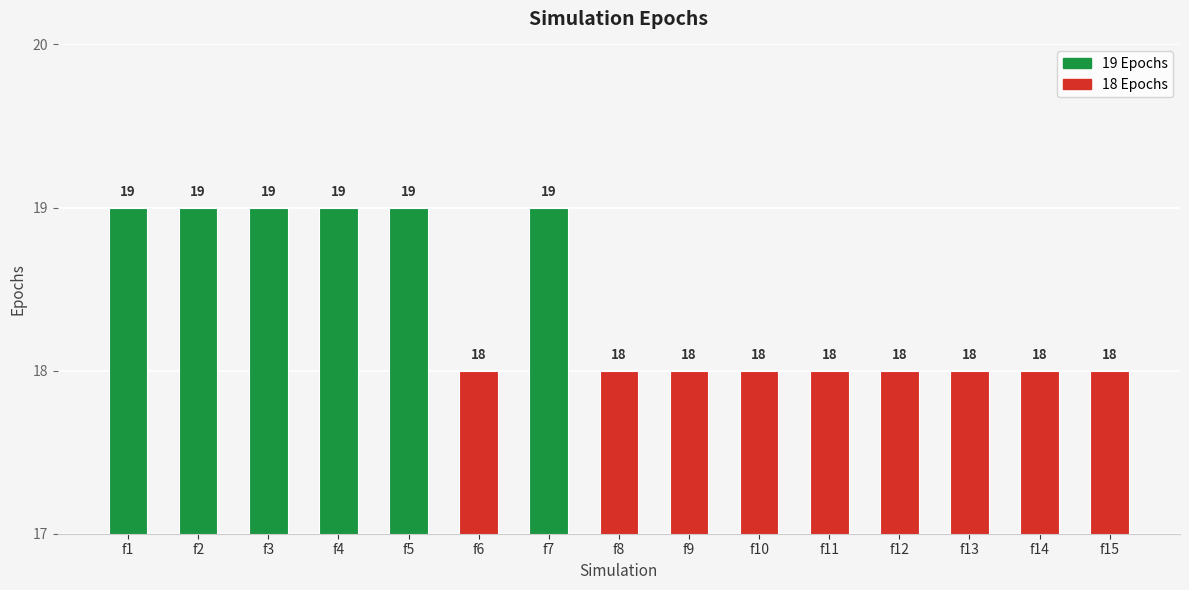

What is the maximum value shown in the chart?

19